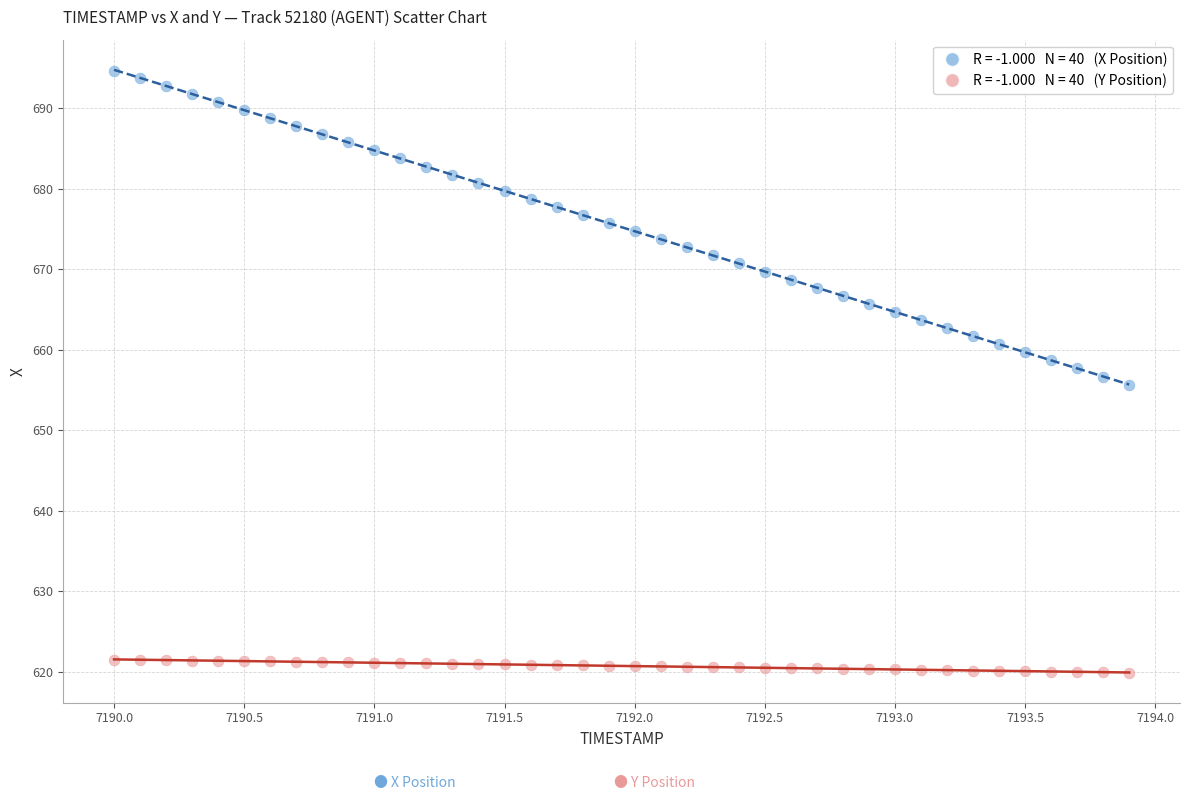

Across all data points, what is the range of Y values (max minus min)?

74.7